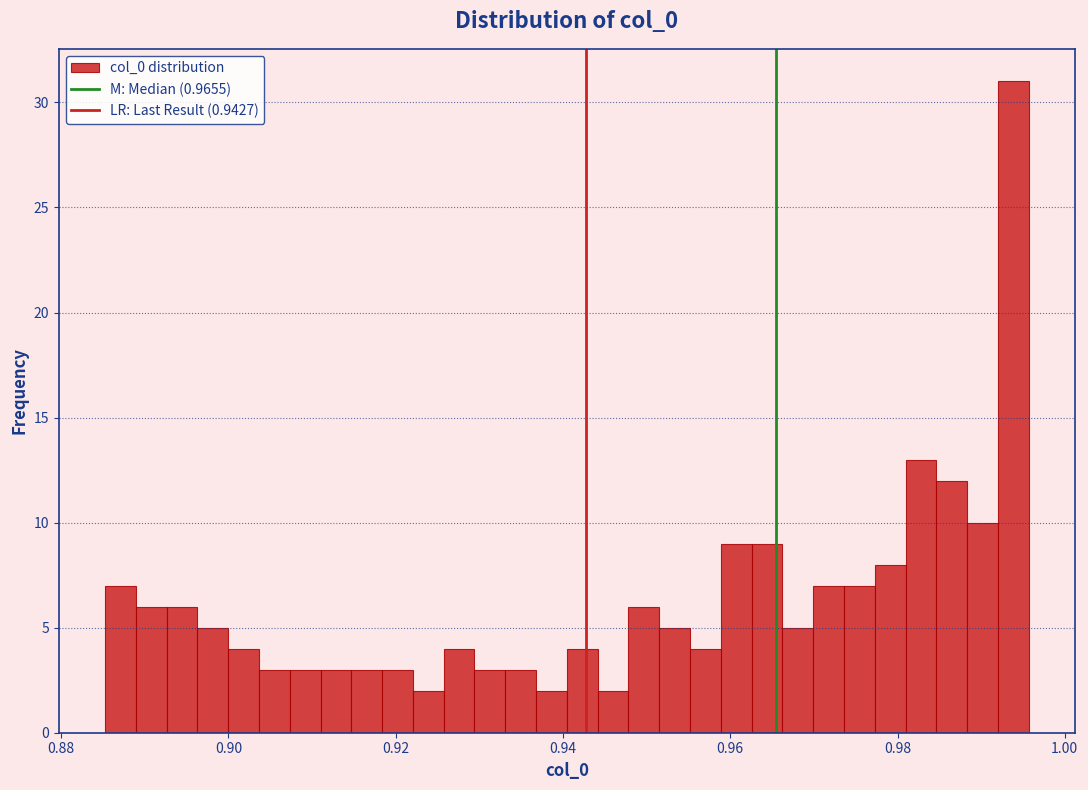

Around what value on the x-axis is the tallest bar? Give the approximate position of its centre, as read against the axis.

0.994